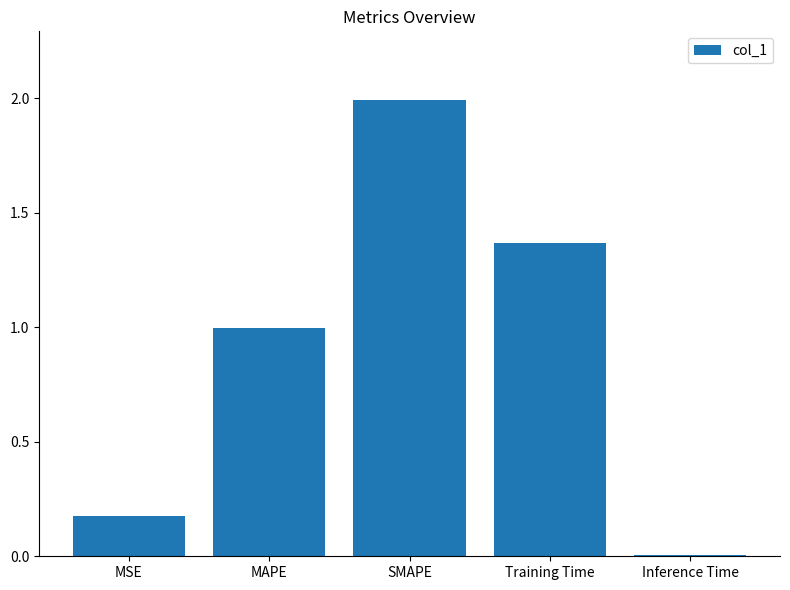

What is the sum of all values?

4.5